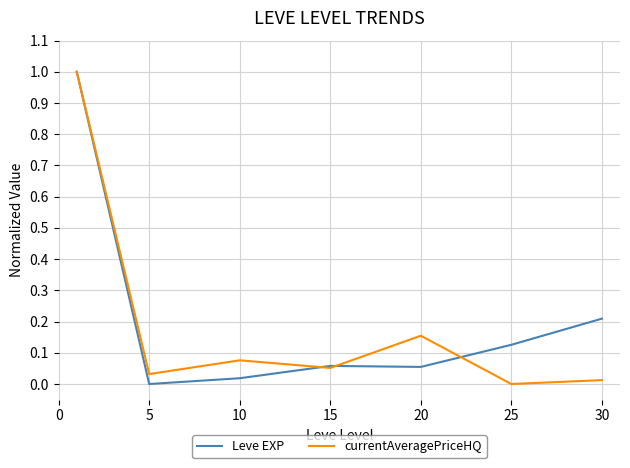

Which series has the largest total across all categories?

Leve EXP